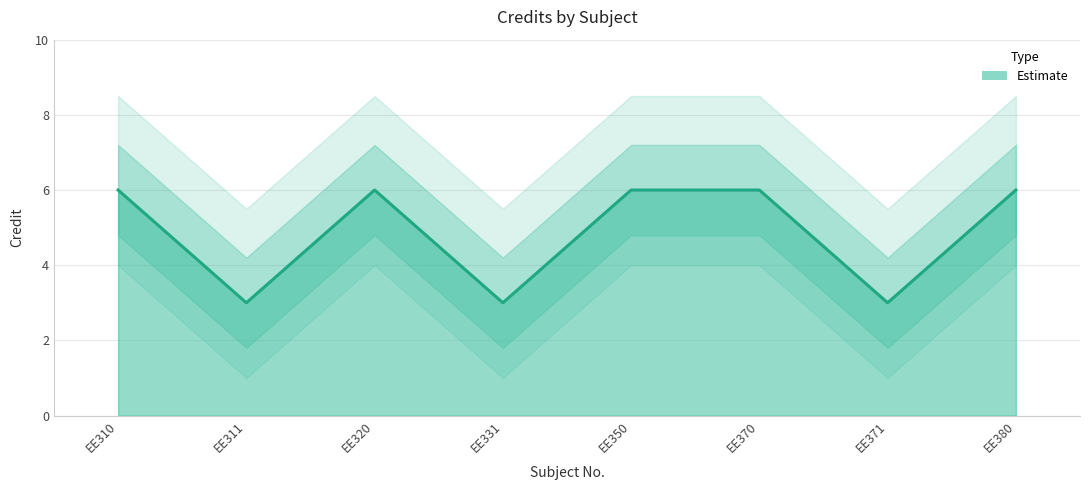

Reading left to right, what are all the values shown in this chart?

EE310=6	EE311=3	EE320=6	EE331=3	EE350=6	EE370=6	EE371=3	EE380=6